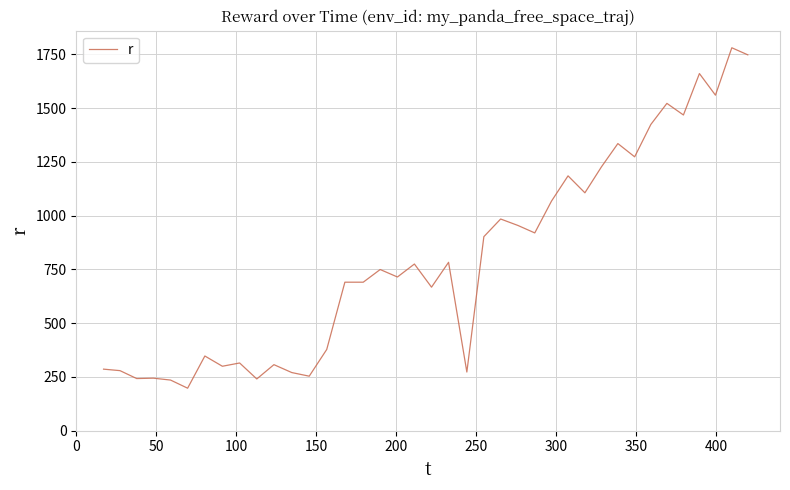

What is the difference between the maximum and minimum values?

1583.0